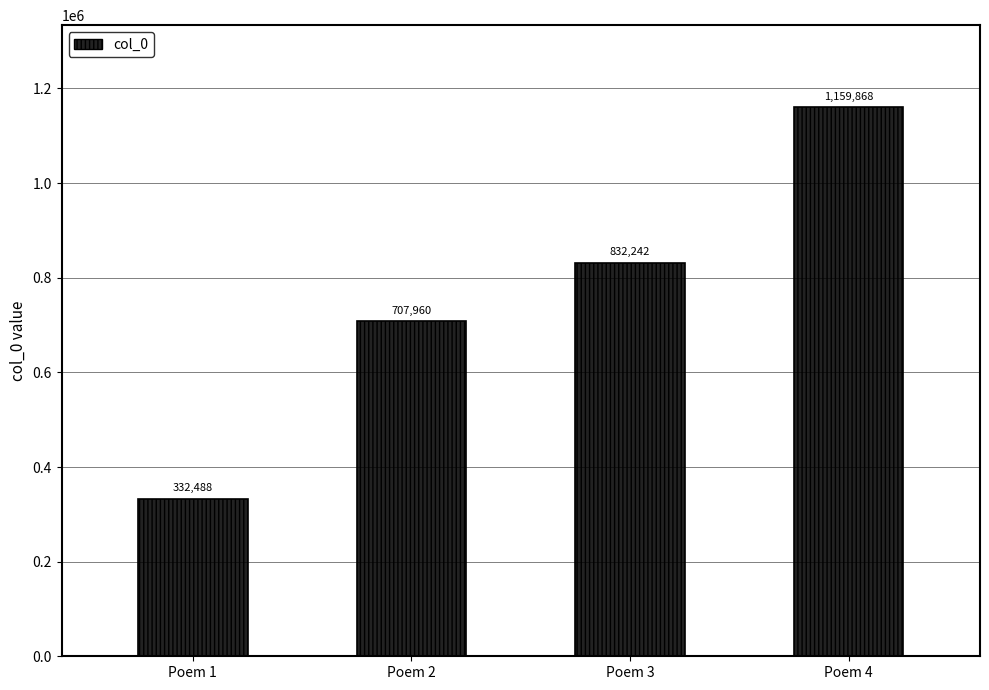

The value at Poem 4 is 554231. True or false?

False